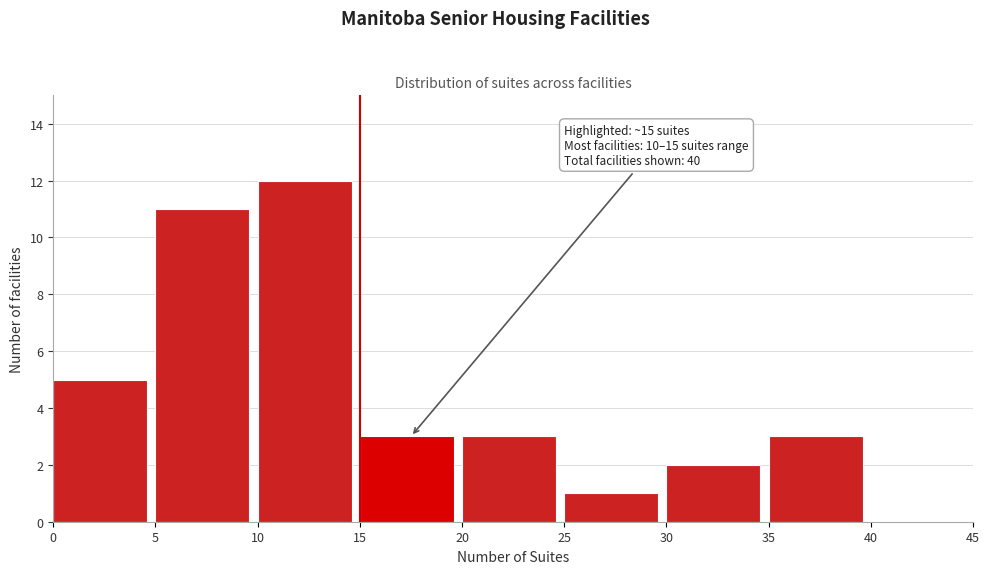

Over which range of the x-axis is the bar tallest?

10 to 15